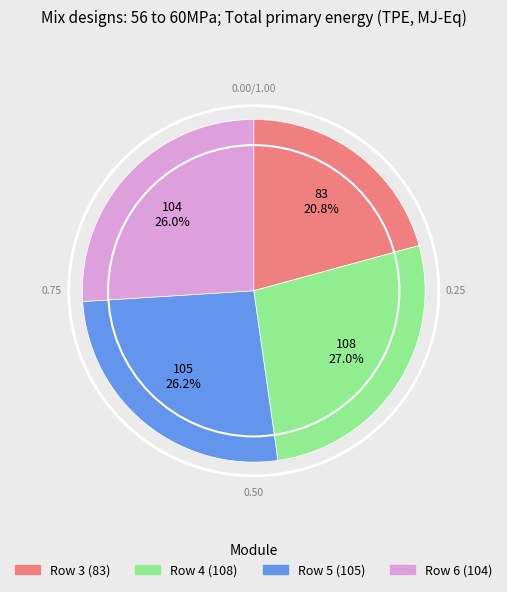

Is there a majority slice in this chart?

No